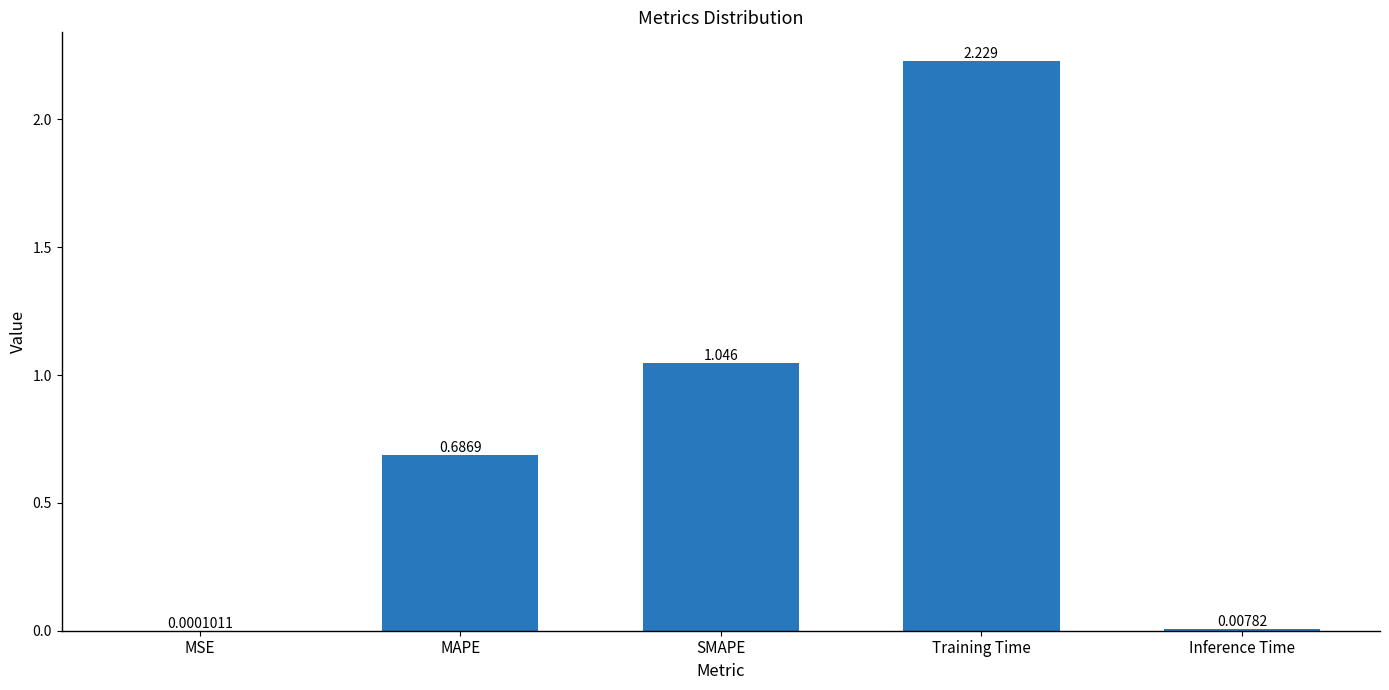

Where is the data nearest to the value 1?

SMAPE